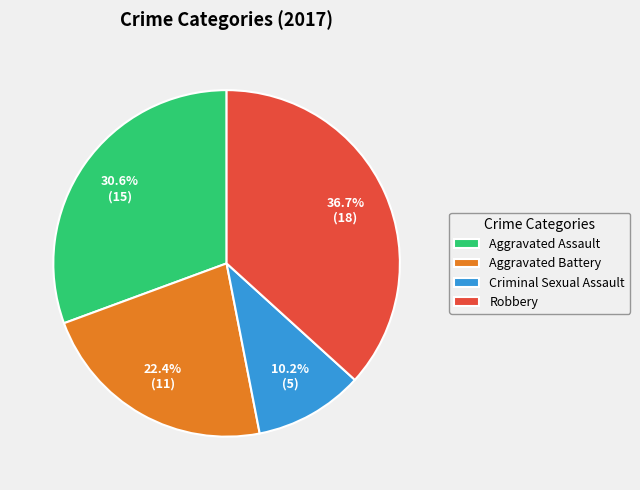

To the nearest percent, what is the difference between the Robbery and Aggravated Assault slice percentages?

6%